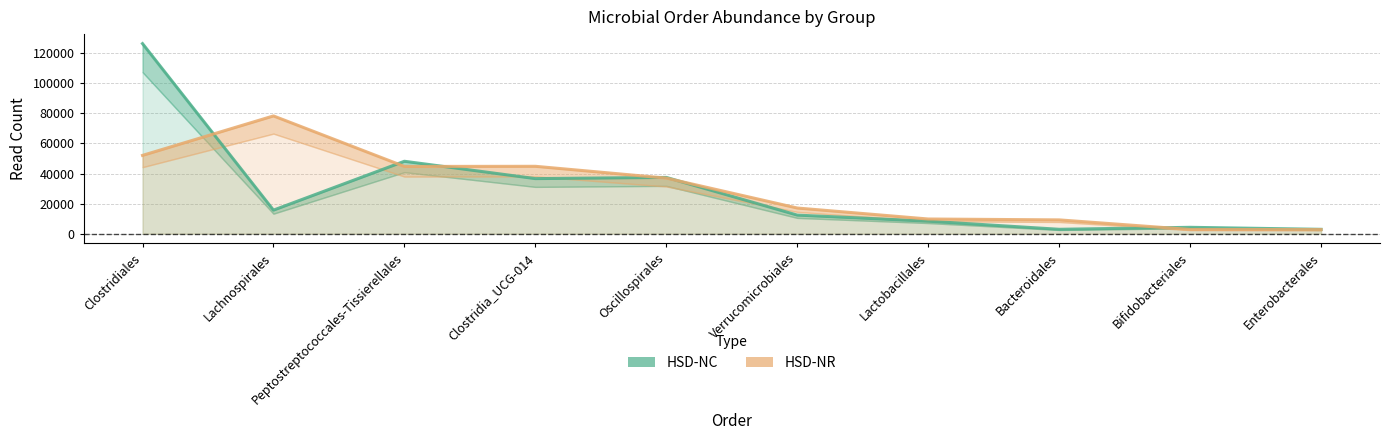

The value of HSD-NR at Clostridiales is 76291. True or false?

False